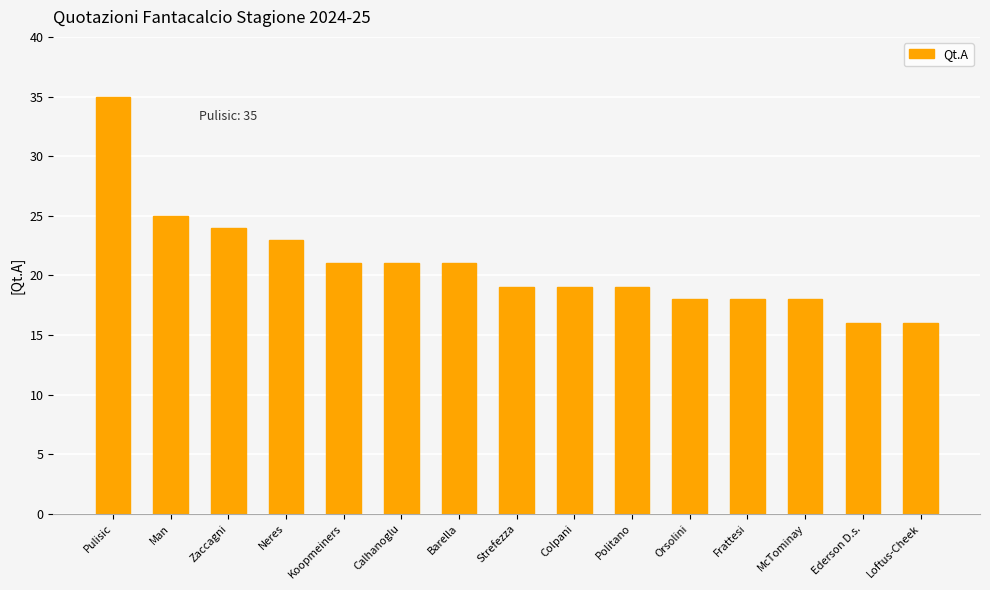

Are the bars horizontal?

No